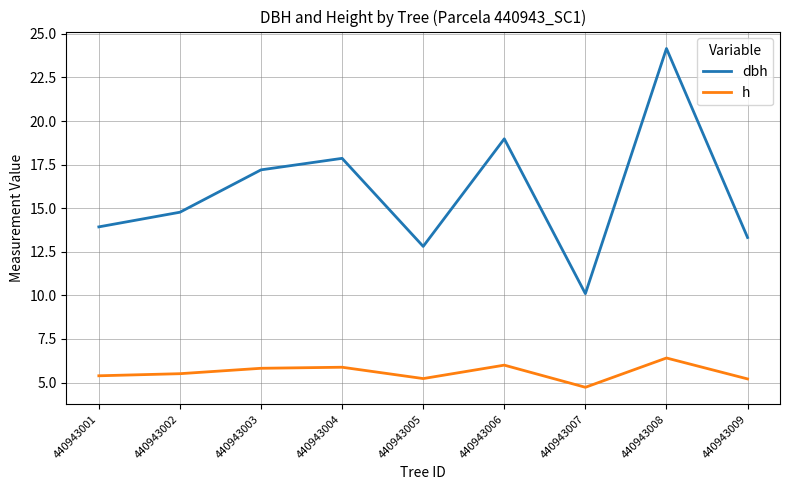

At which category is the sum across all series the highest?

440943008